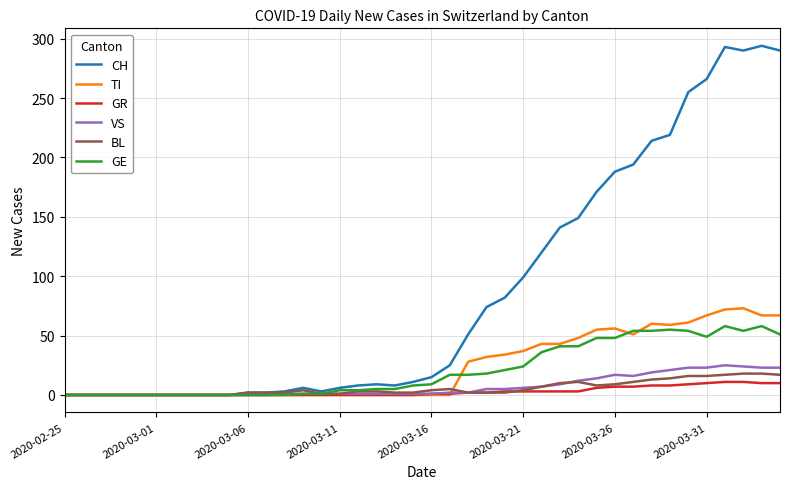

Does the chart have visible grid lines?

Yes